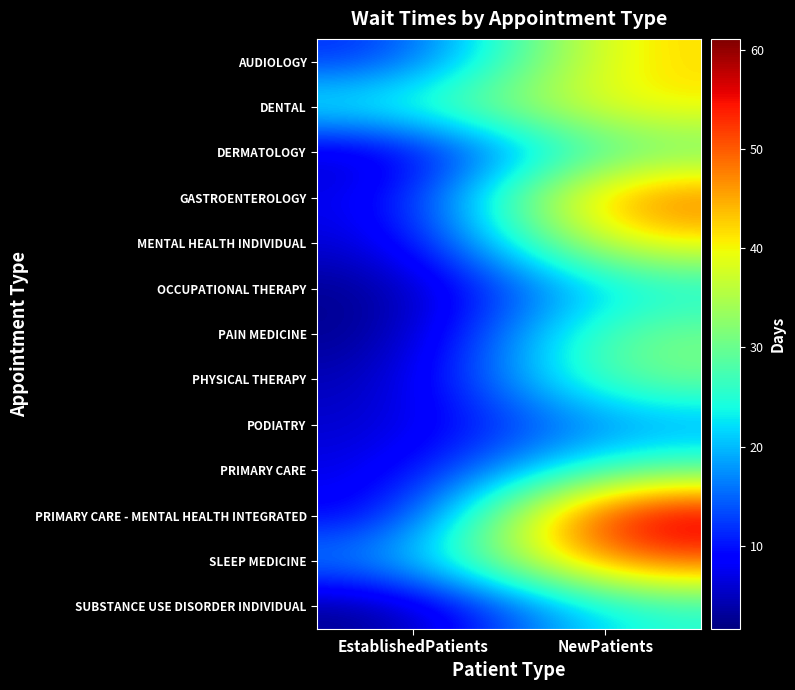

What is the total value across all series at EstablishedPatients?

96.4